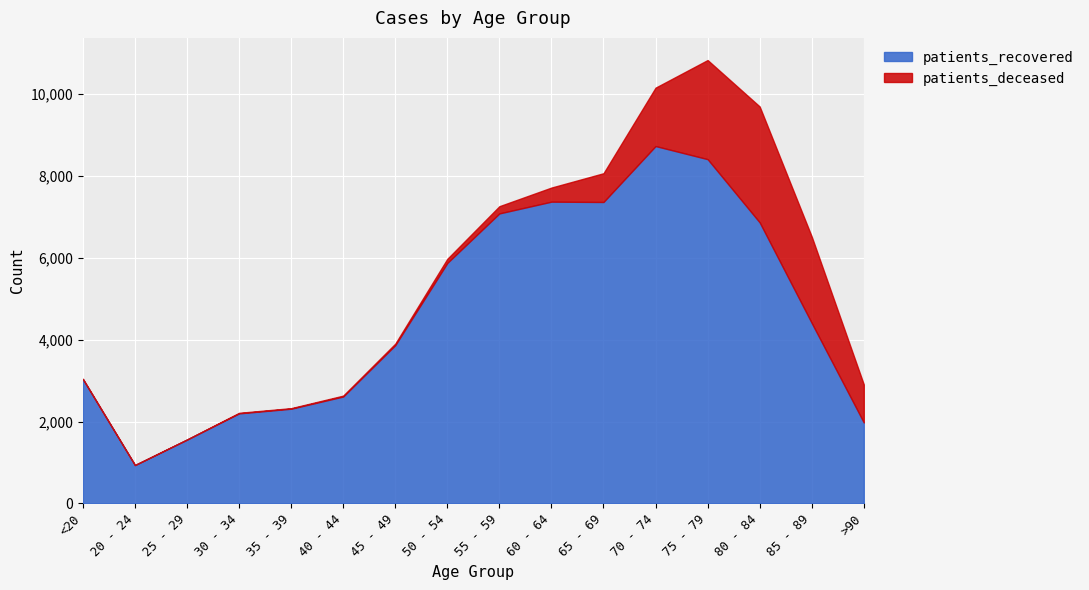

Between 80 - 84 and >90, which series saw the biggest shift?

patients_recovered